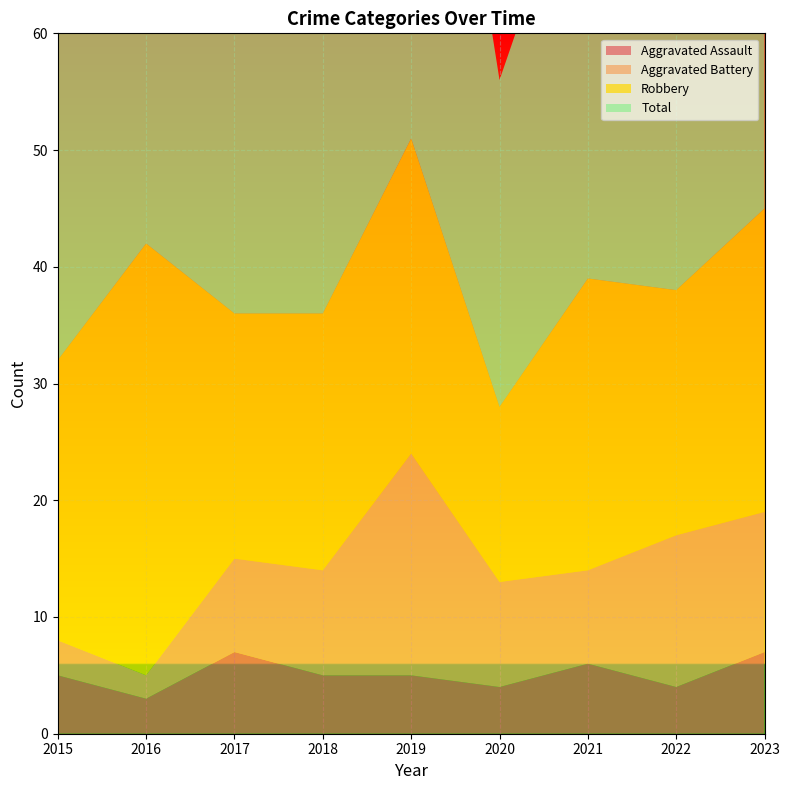

Reading right to left, list all the values displayed in this chart.

Aggravated Assault: 7	4	6	4	5	5	7	3	5
Aggravated Battery: 12	13	8	9	19	9	8	2	3
Robbery: 26	21	25	15	27	22	21	37	24
Total: 47	39	39	28	53	38	36	42	32